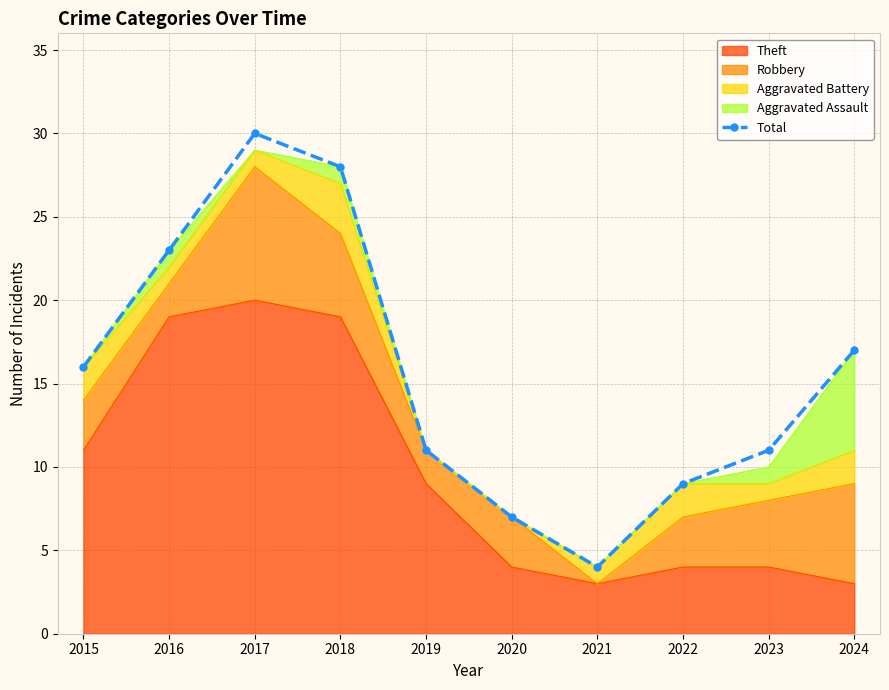

Reading left to right, extract all data points from this chart.

16	23	30	28	11	7	4	9	11	17